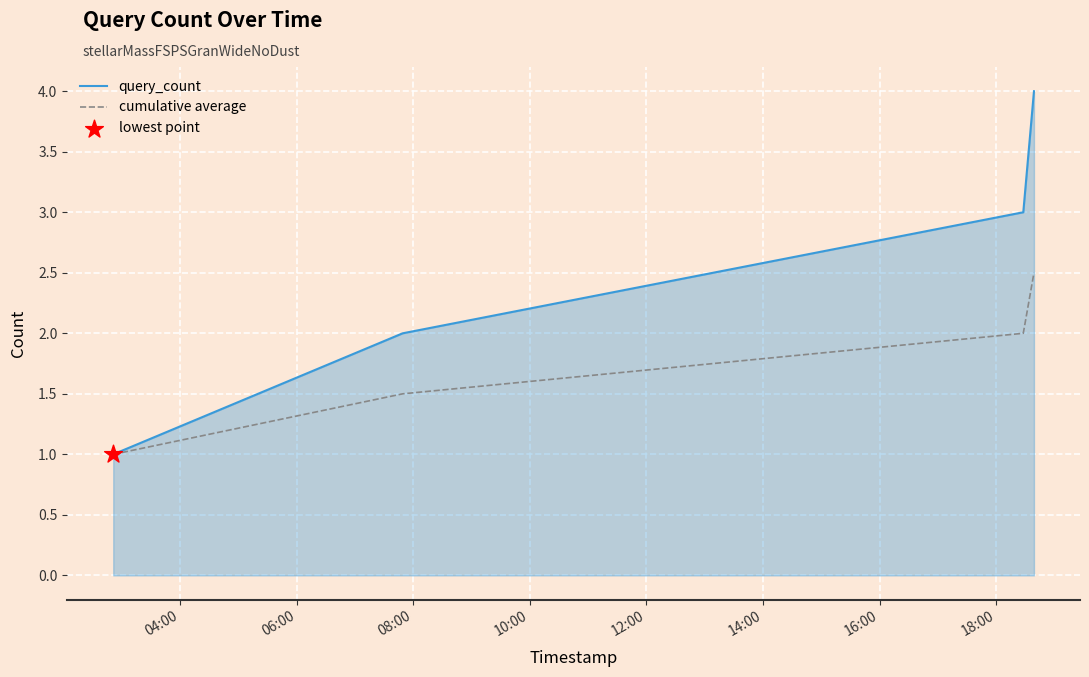

Which series has the largest range (max minus min)?

query_count